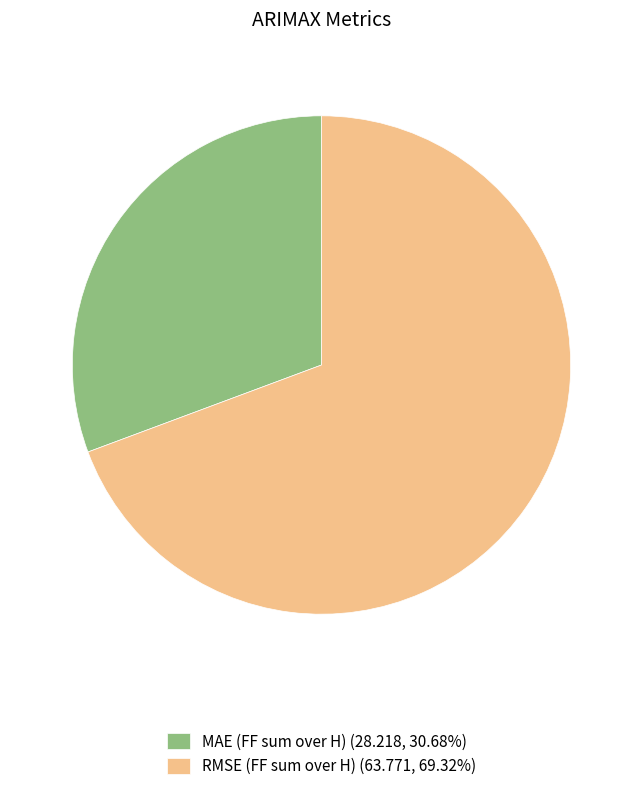

Count the number of slices in the pie.

2